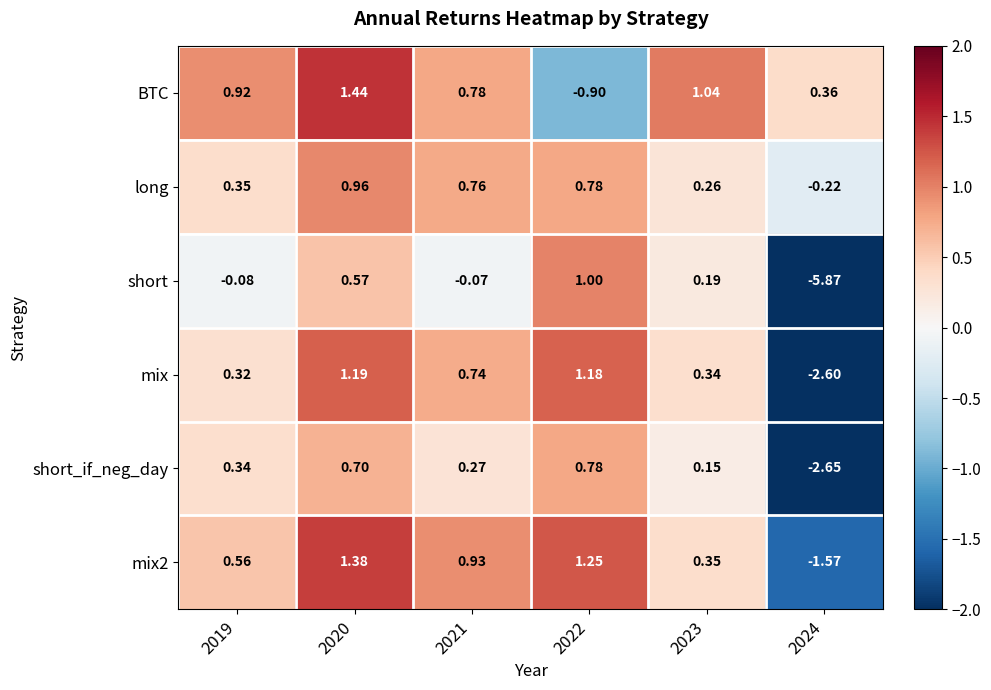

Which series changed the most between 2019 and 2023?

short